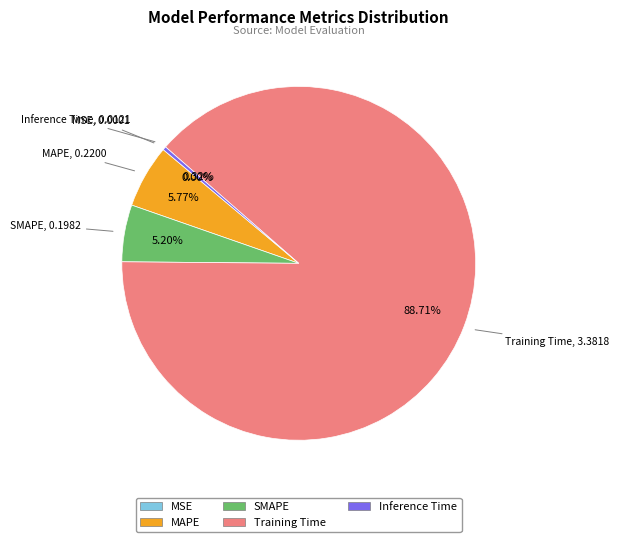

Between Inference Time and SMAPE, which is larger?

SMAPE